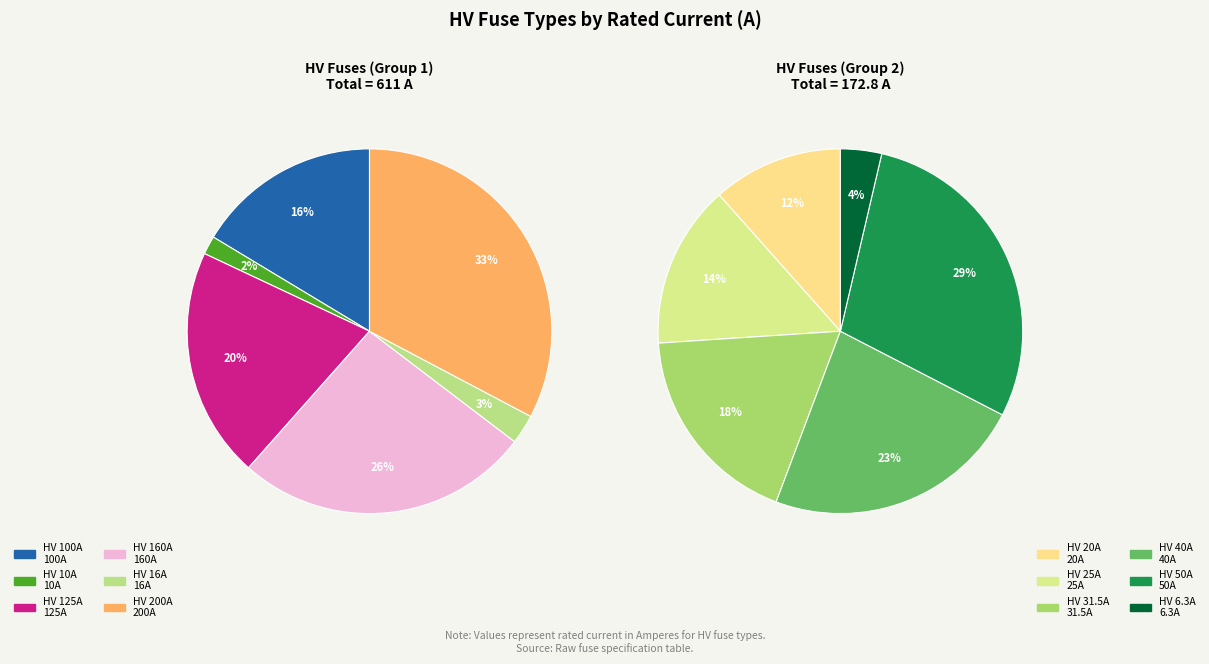

How many slices are in this pie chart?

12